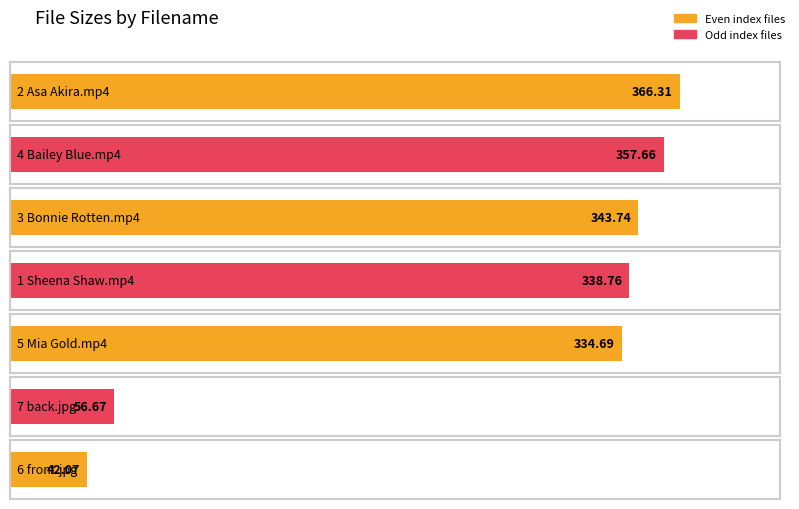

Approximately how many times larger is the value at 5 Mia Gold.mp4 compared to 3 Bonnie Rotten.mp4?

1.0